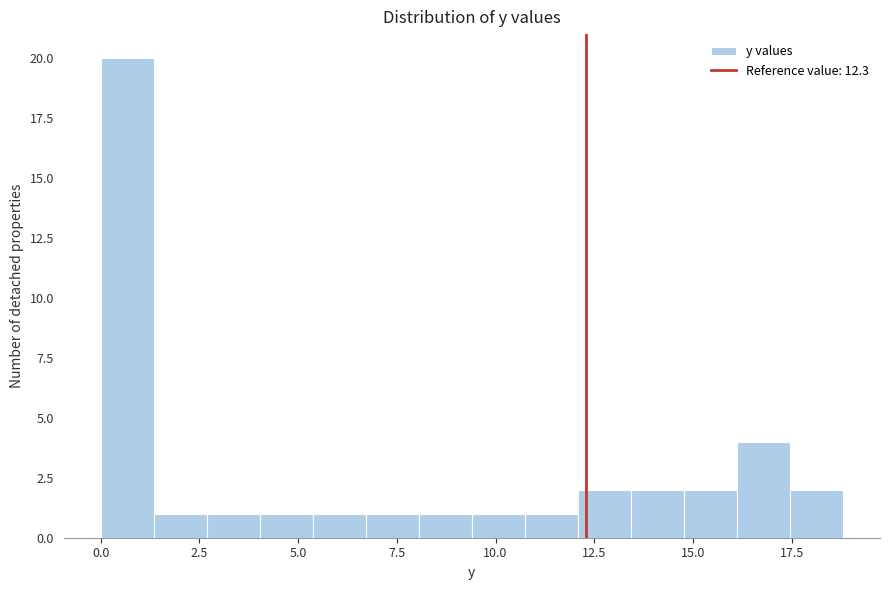

Read against the x-axis, roughly where is the centre of the tallest bar?

0.5